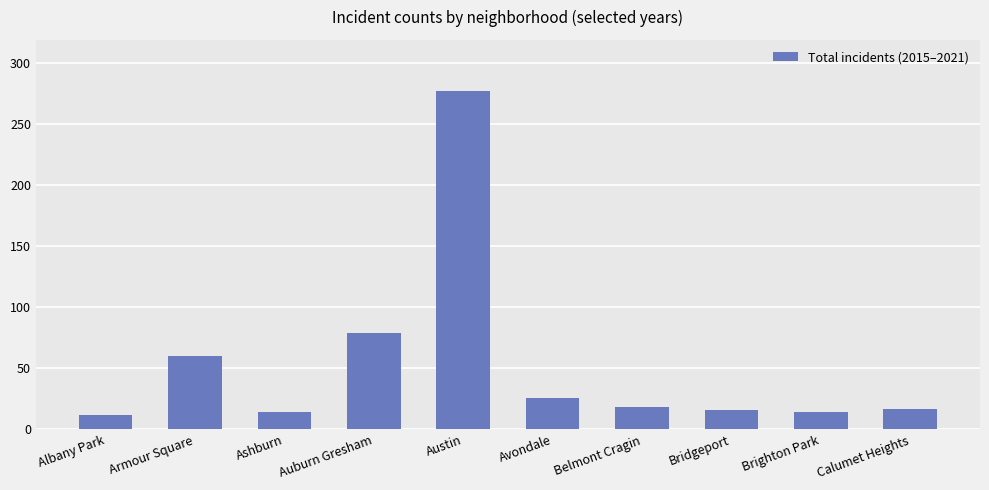

Is it true that the value at Brighton Park is 14?

True